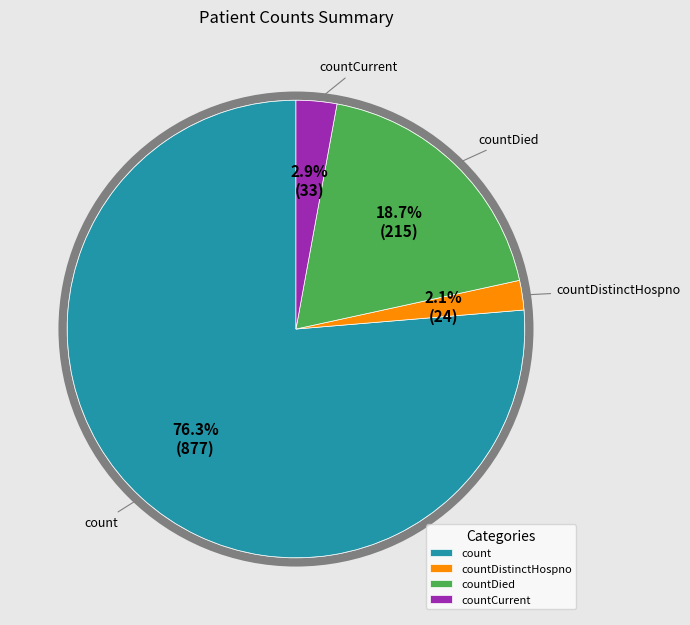

What percentage is NOT represented by count?

23.7%